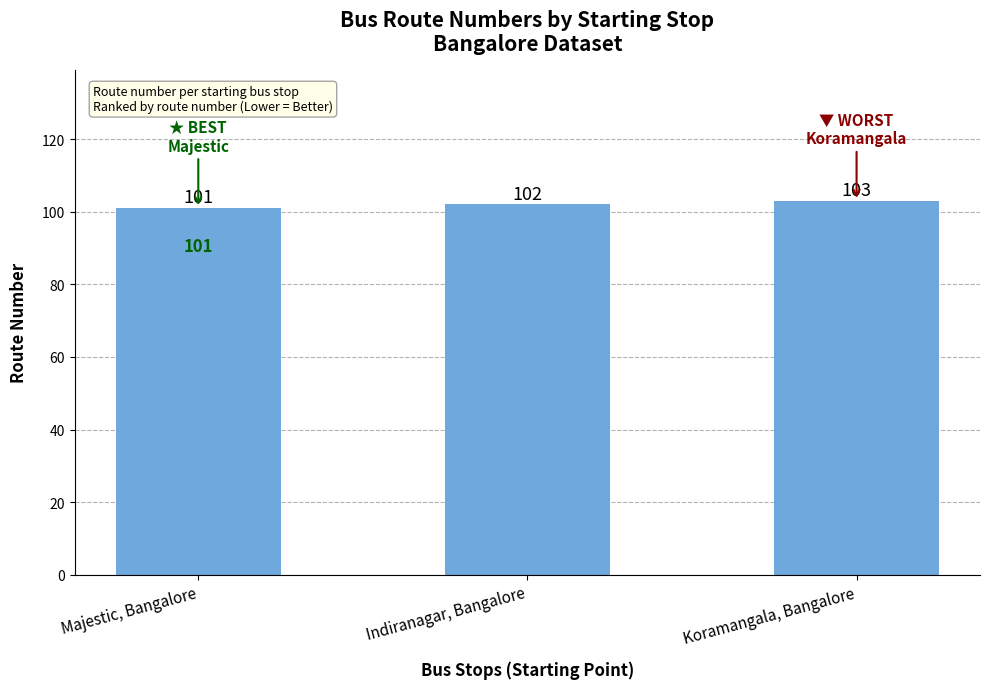

What is the maximum value shown in the chart?

103